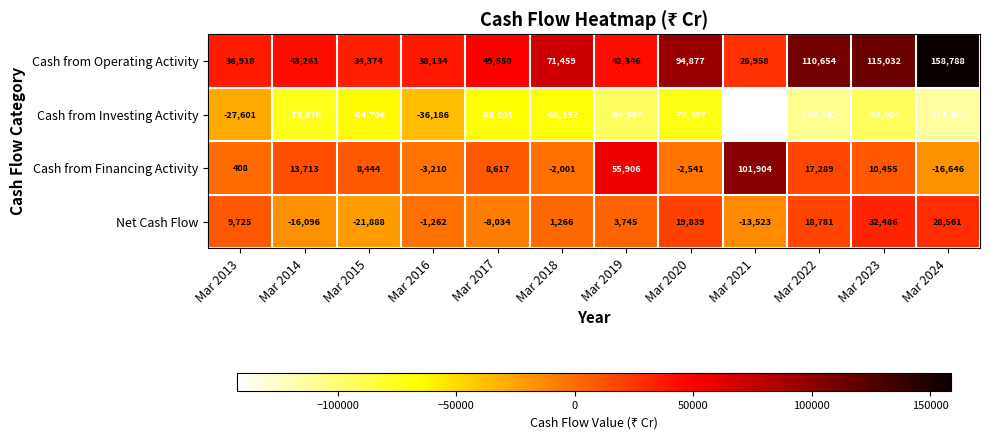

At Mar 2016, list the series in order from largest to smallest.

Cash from Operating Activity, Net Cash Flow, Cash from Financing Activity, Cash from Investing Activity